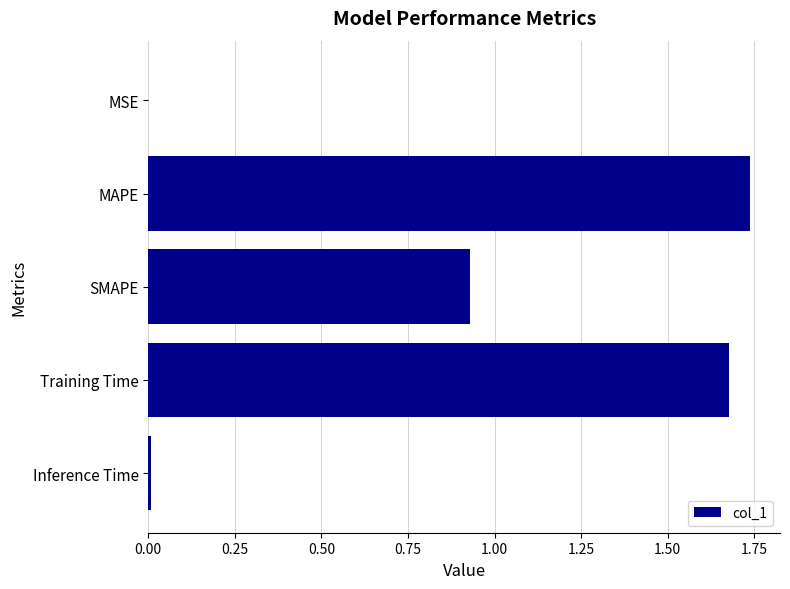

The chart shows a value of 0.7 at Training Time. True or false?

False